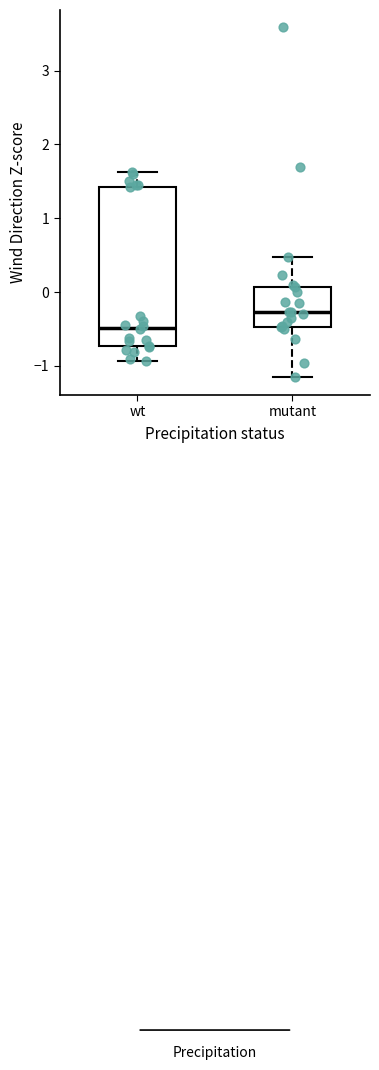

Where does the upper whisker of the box for wt end on the y-axis? The values are not printed on the chart, so give them approximately, as read against the axis.

1.6